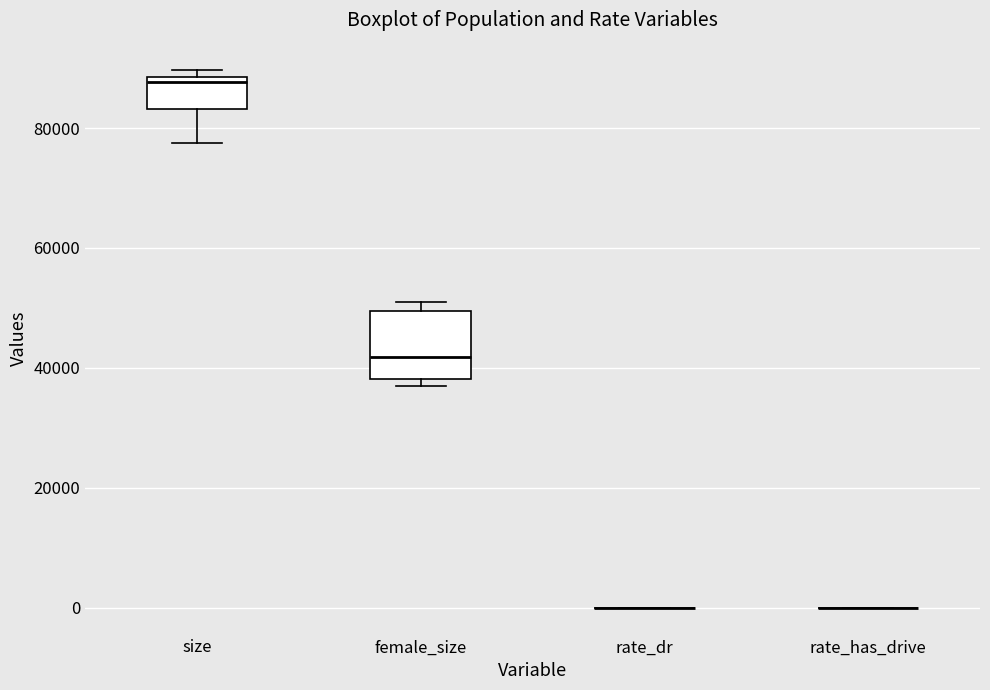

Where is the upper edge of the box for female_size on the y-axis? The values are not printed on the chart, so give them approximately, as read against the axis.

50000